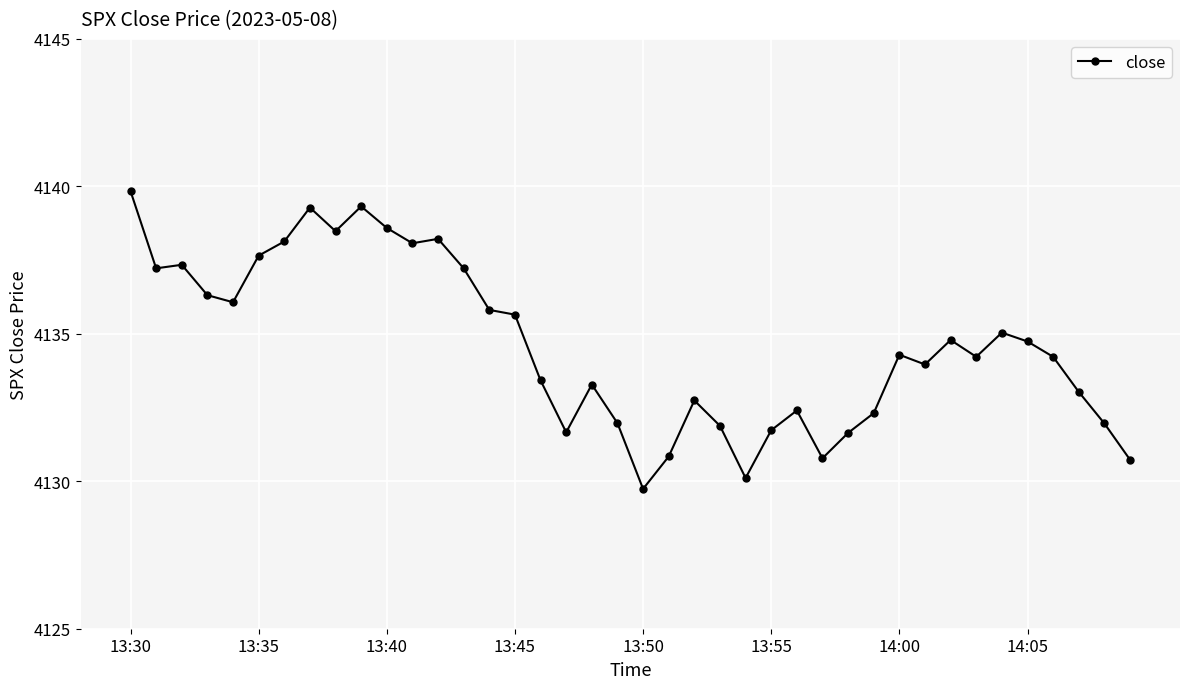

How many lines are shown in the chart?

1